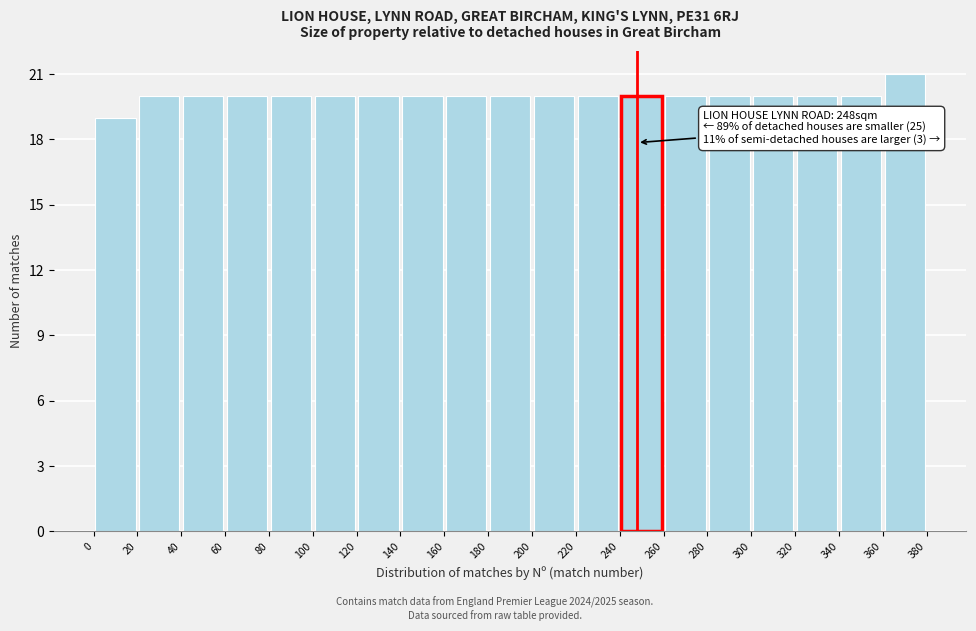

Over which range of the x-axis is the bar tallest?

360 to 380